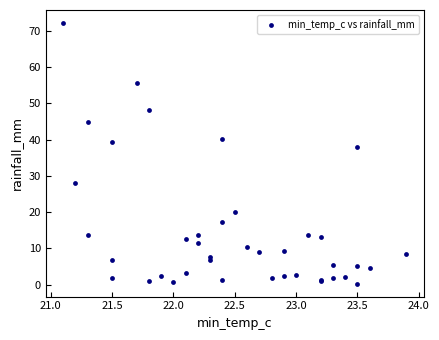

What Y value in the scatter plot is closest to 36?

38.0